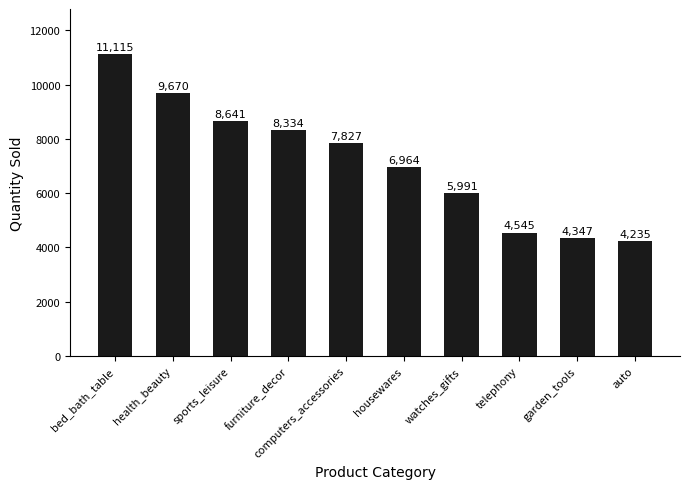

What position from the left is watches_gifts?

7